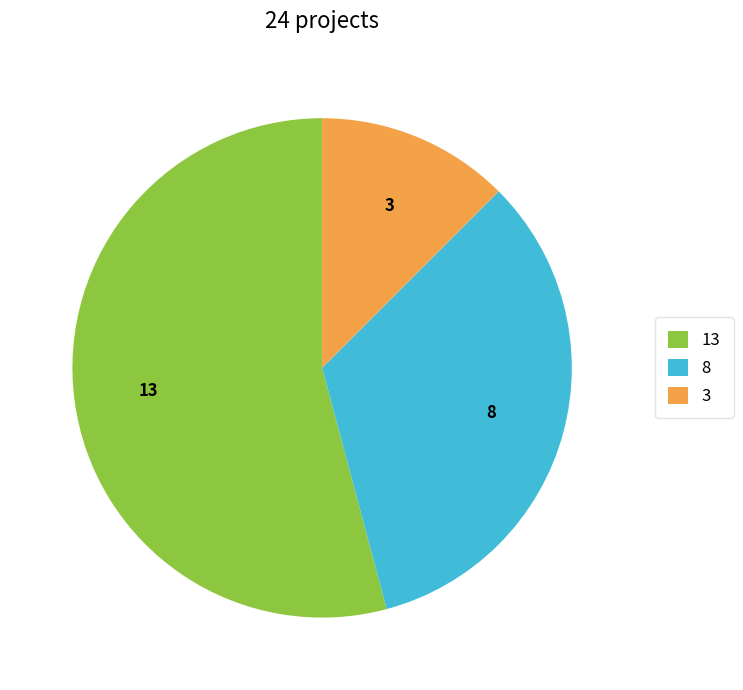

Which category has the biggest portion of the pie?

13